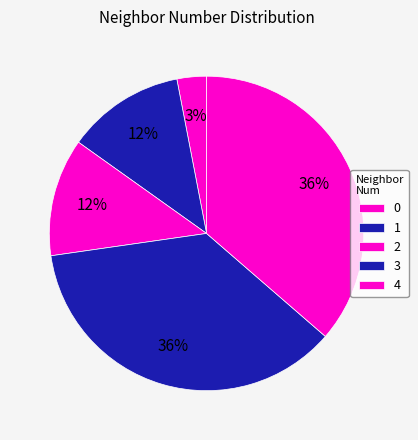

Count the number of slices in the pie.

5